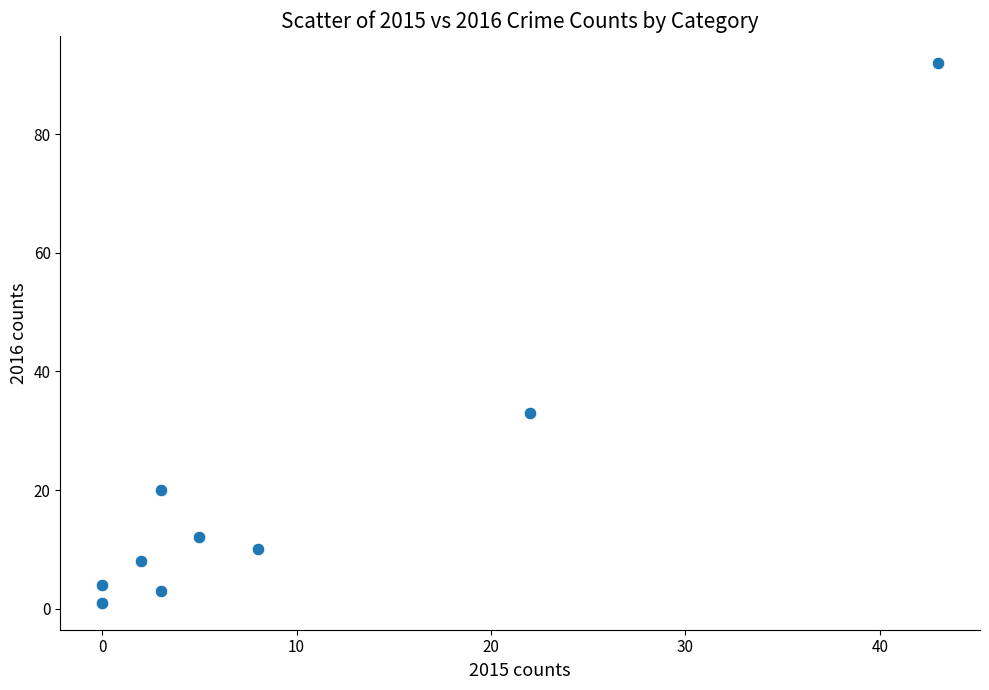

What Y value in the scatter plot is closest to 46?

33